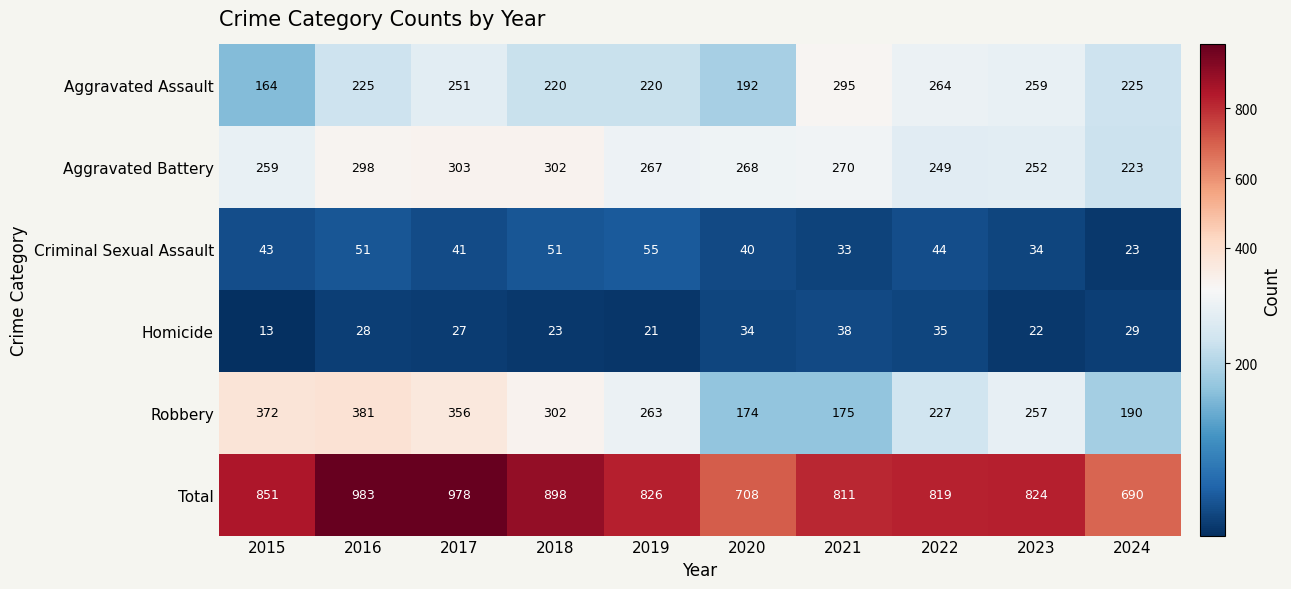

At 2021, list the series in order from largest to smallest.

Total, Aggravated Assault, Aggravated Battery, Robbery, Homicide, Criminal Sexual Assault